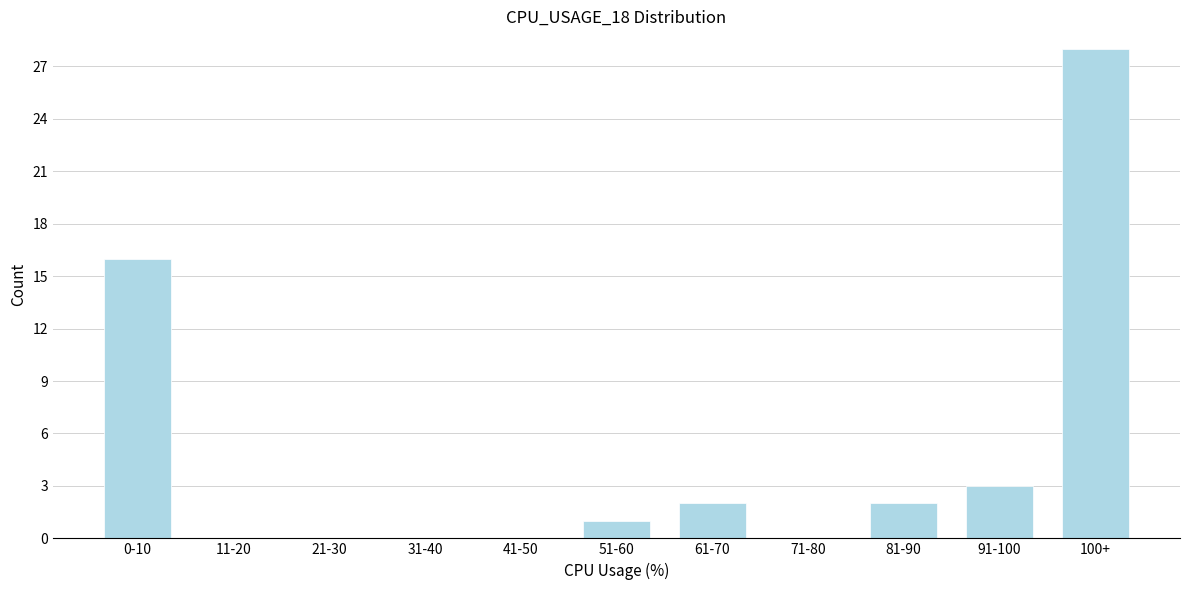

Reading left to right, list all the values displayed in this chart.

0-10=16	11-20=0	21-30=0	31-40=0	41-50=0	51-60=1	61-70=2	71-80=0	81-90=2	91-100=3	100+=28